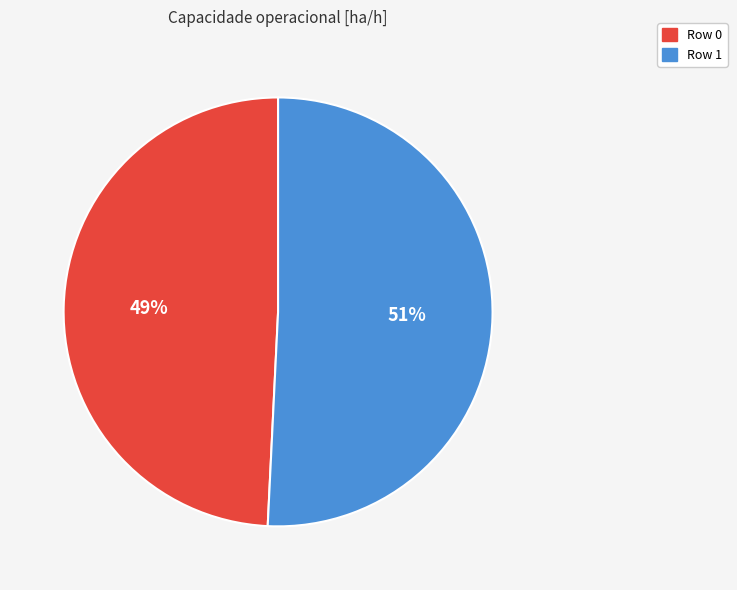

Rank the categories by value from highest to lowest.

Row 1, Row 0